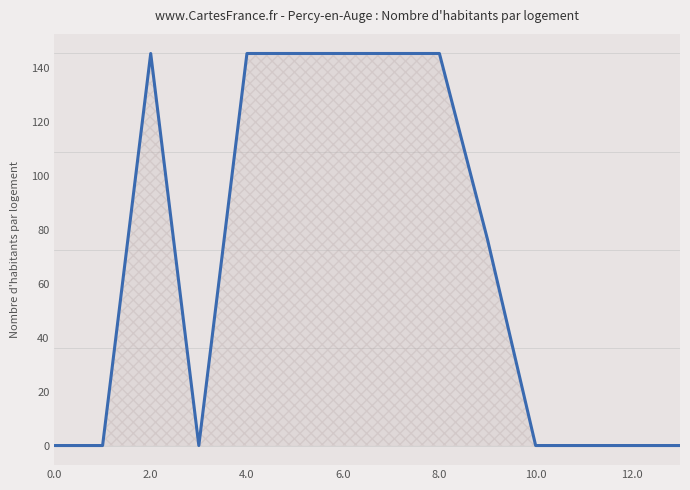

What is the maximum value shown in the chart?

145.4